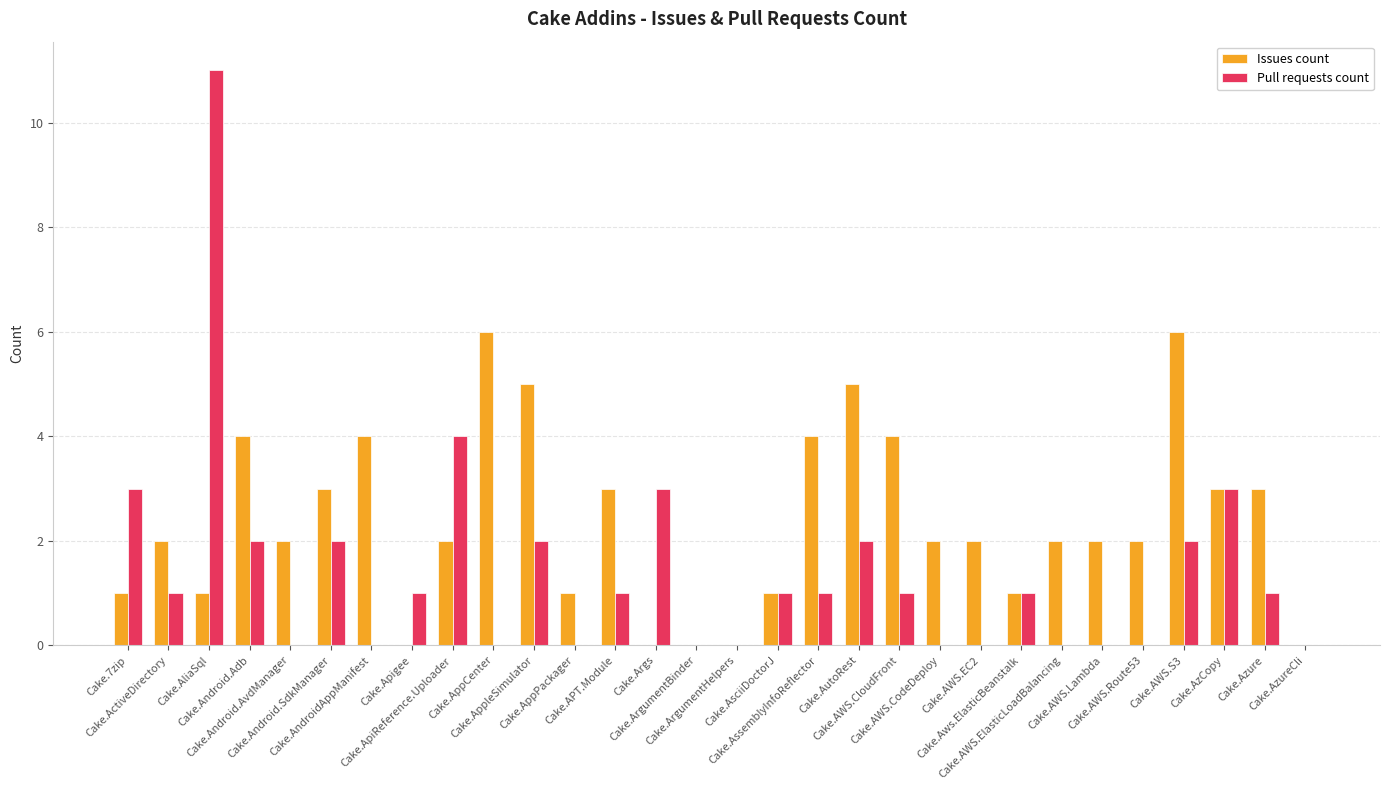

How many categories are shown in the chart?

30